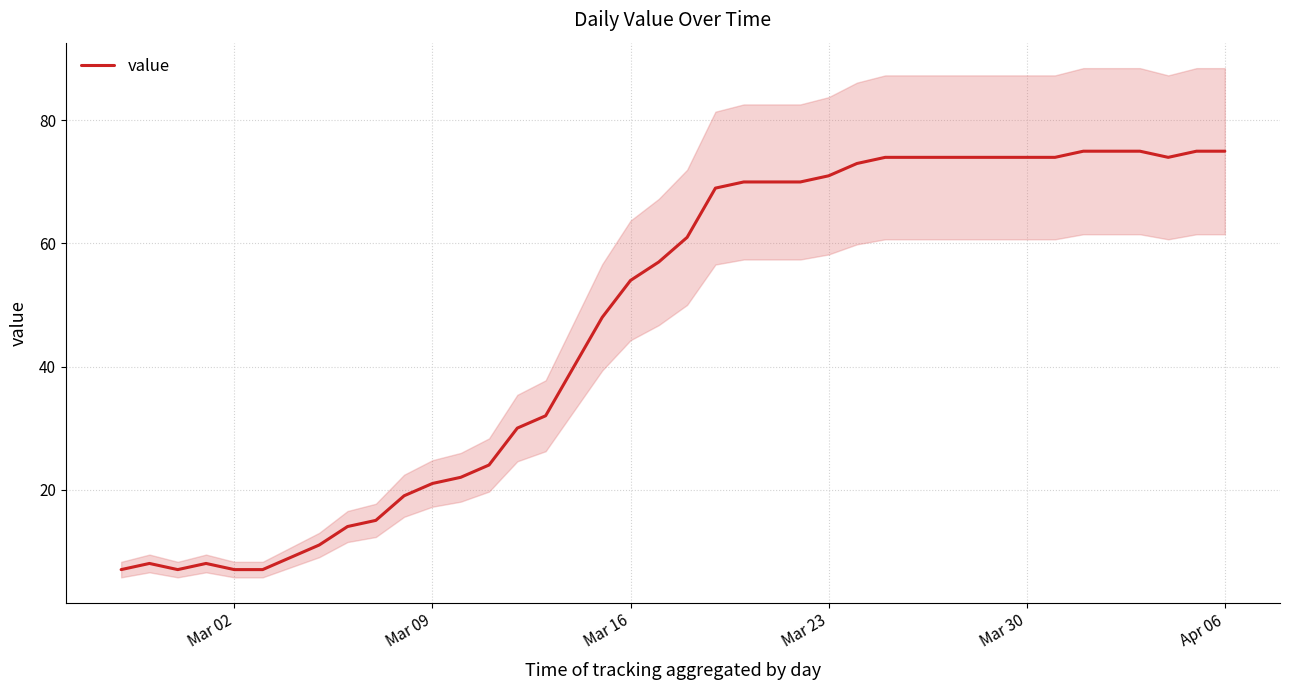

True or false: there are more than 0 points higher than both neighbors.

True